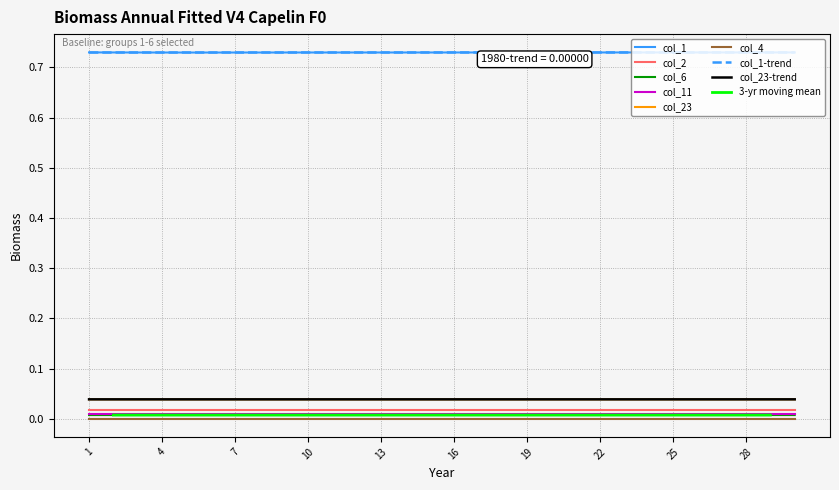

Is it true that col_1 equals 0.2 at 1?

False